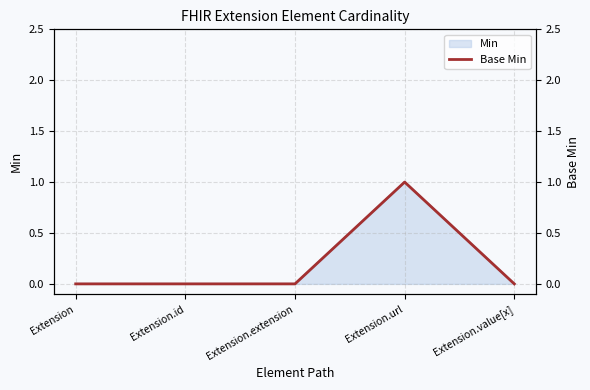

What is the greatest value displayed?

1